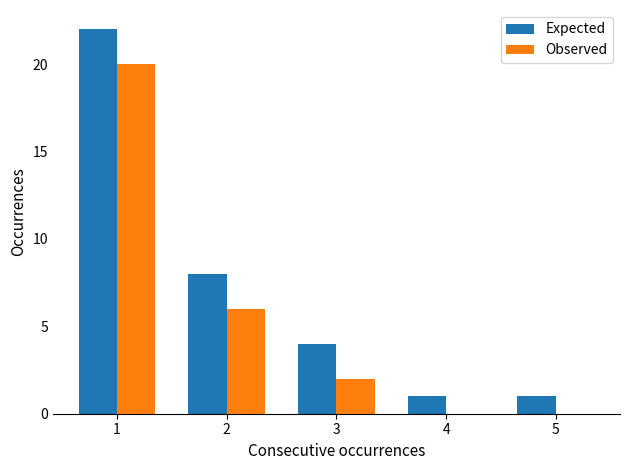

What is the highest value of the Observed series?

20